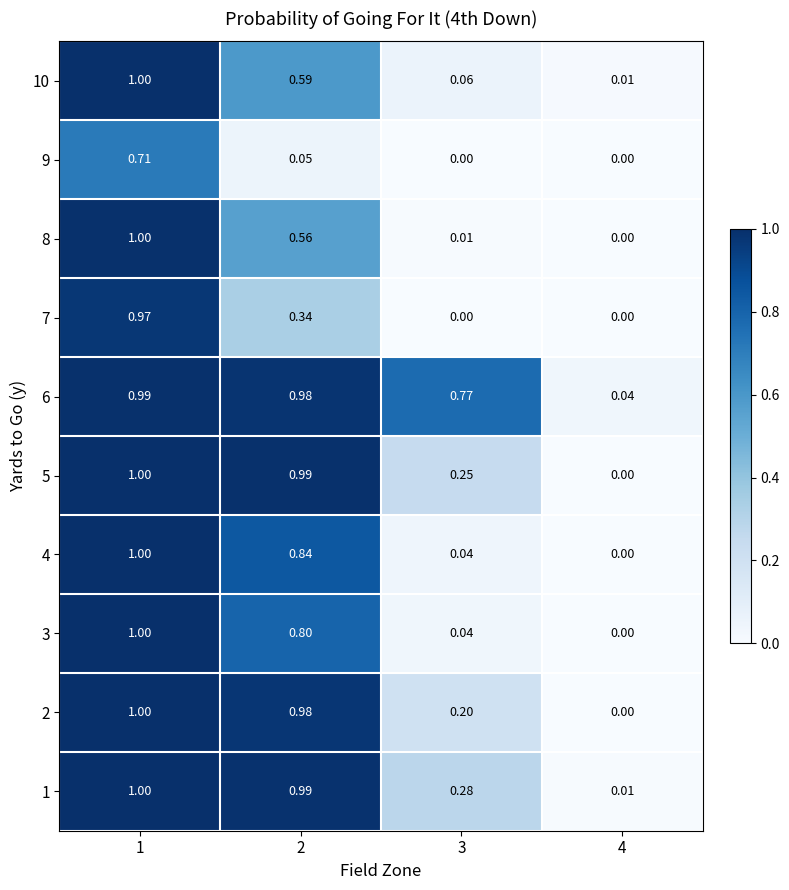

At which category is the sum across all series the highest?

1